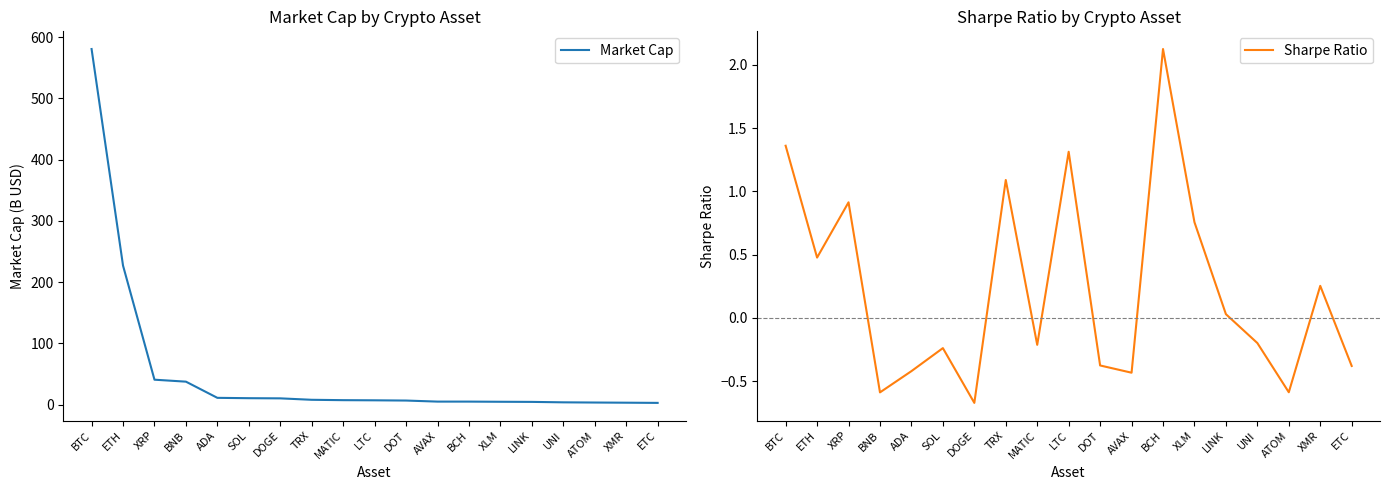

What is the sum of the Sharpe Ratio values at ETH and DOT?

0.1